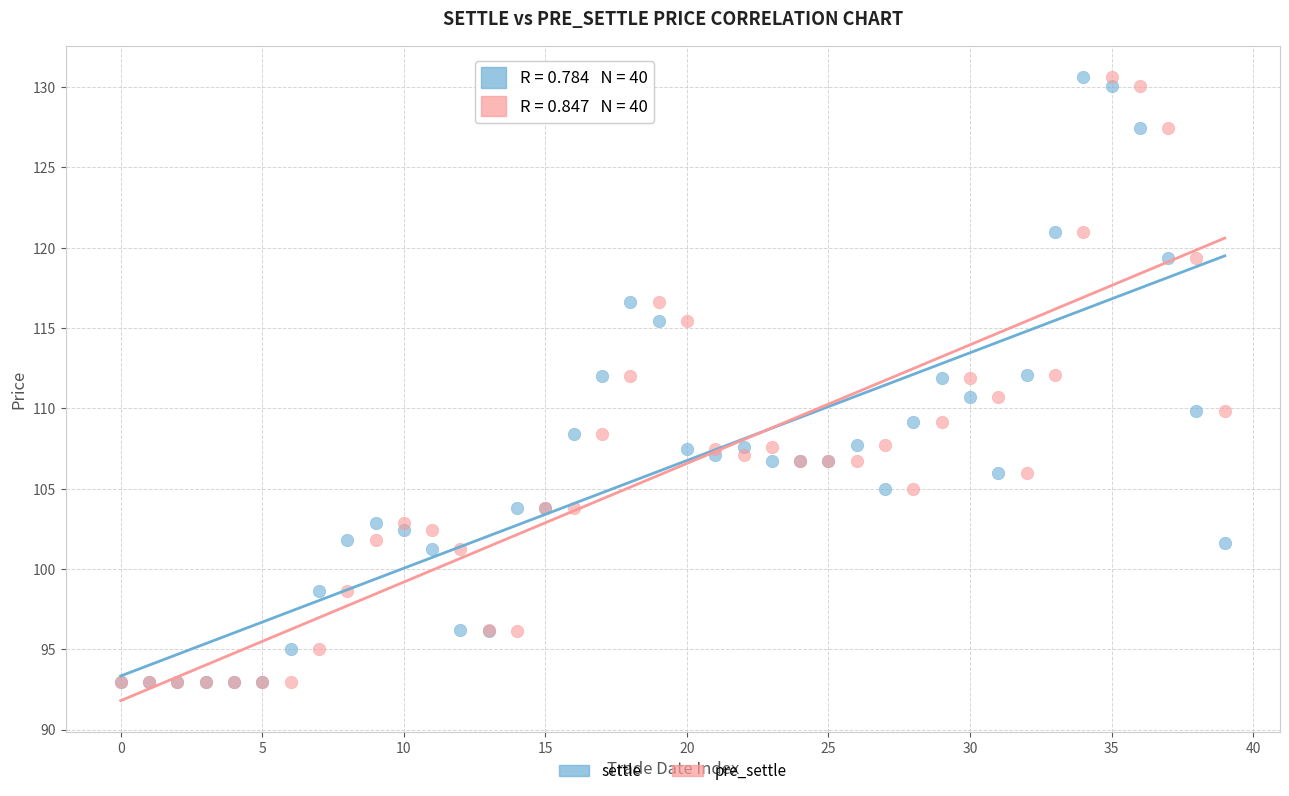

What are all the series names shown in the legend?

settle, pre_settle